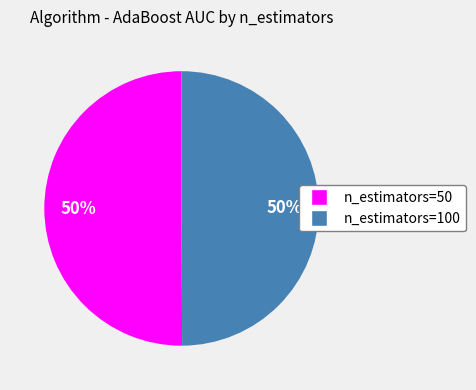

To the nearest percent, what is the average slice percentage?

50%